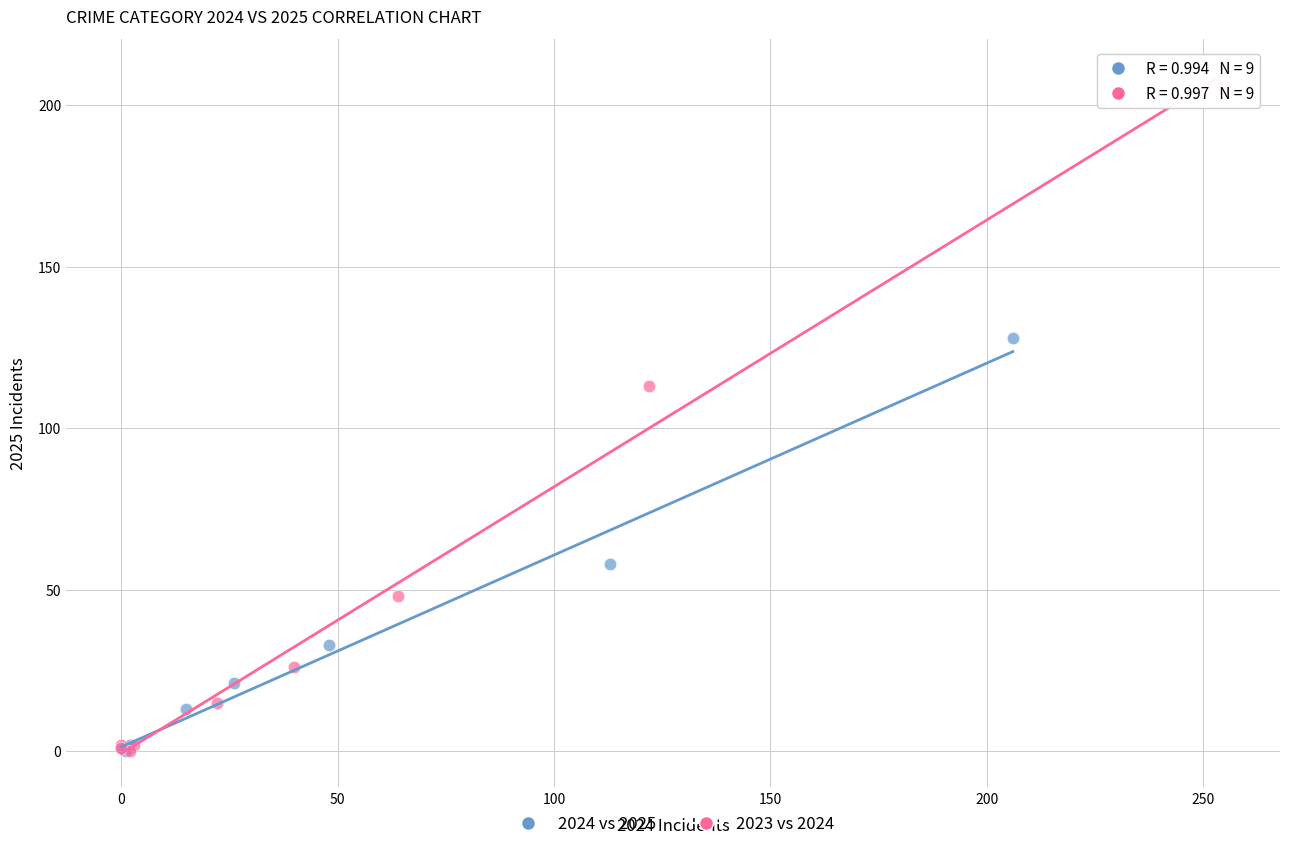

Which series contains the highest Y value?

2023 vs 2024